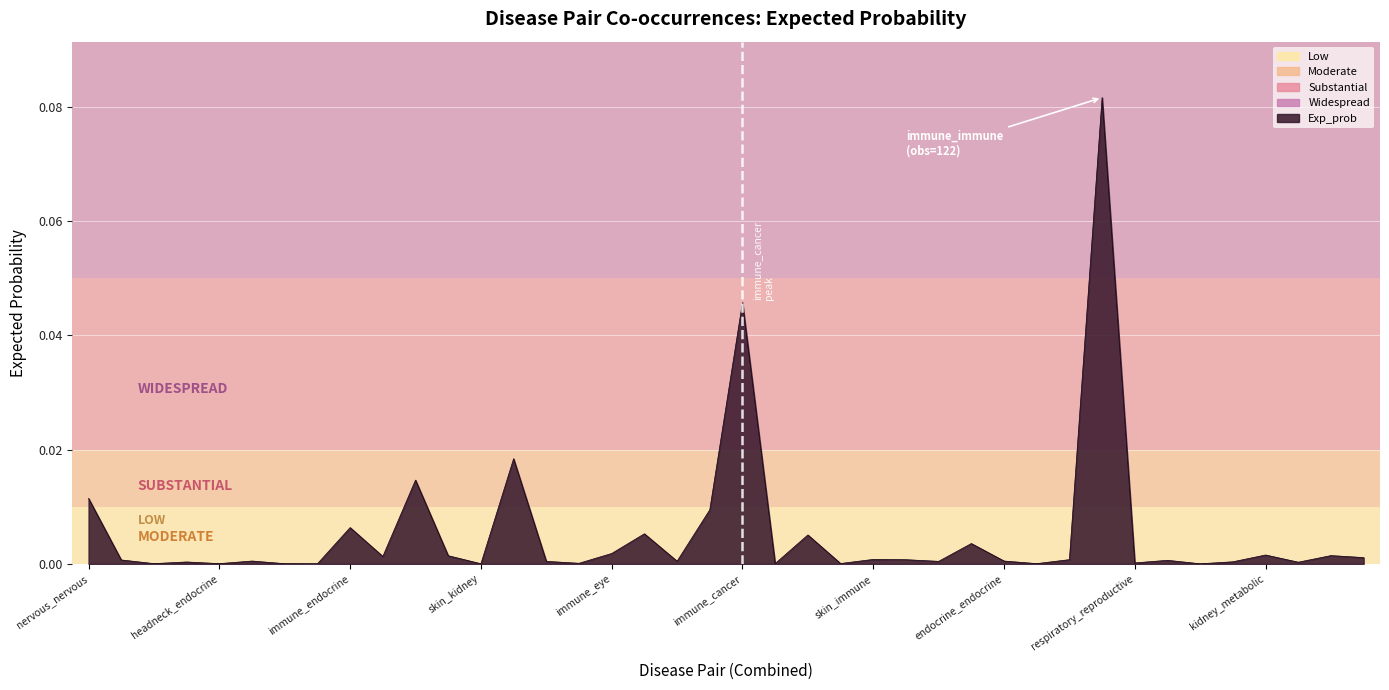

How many lines are shown in the chart?

1